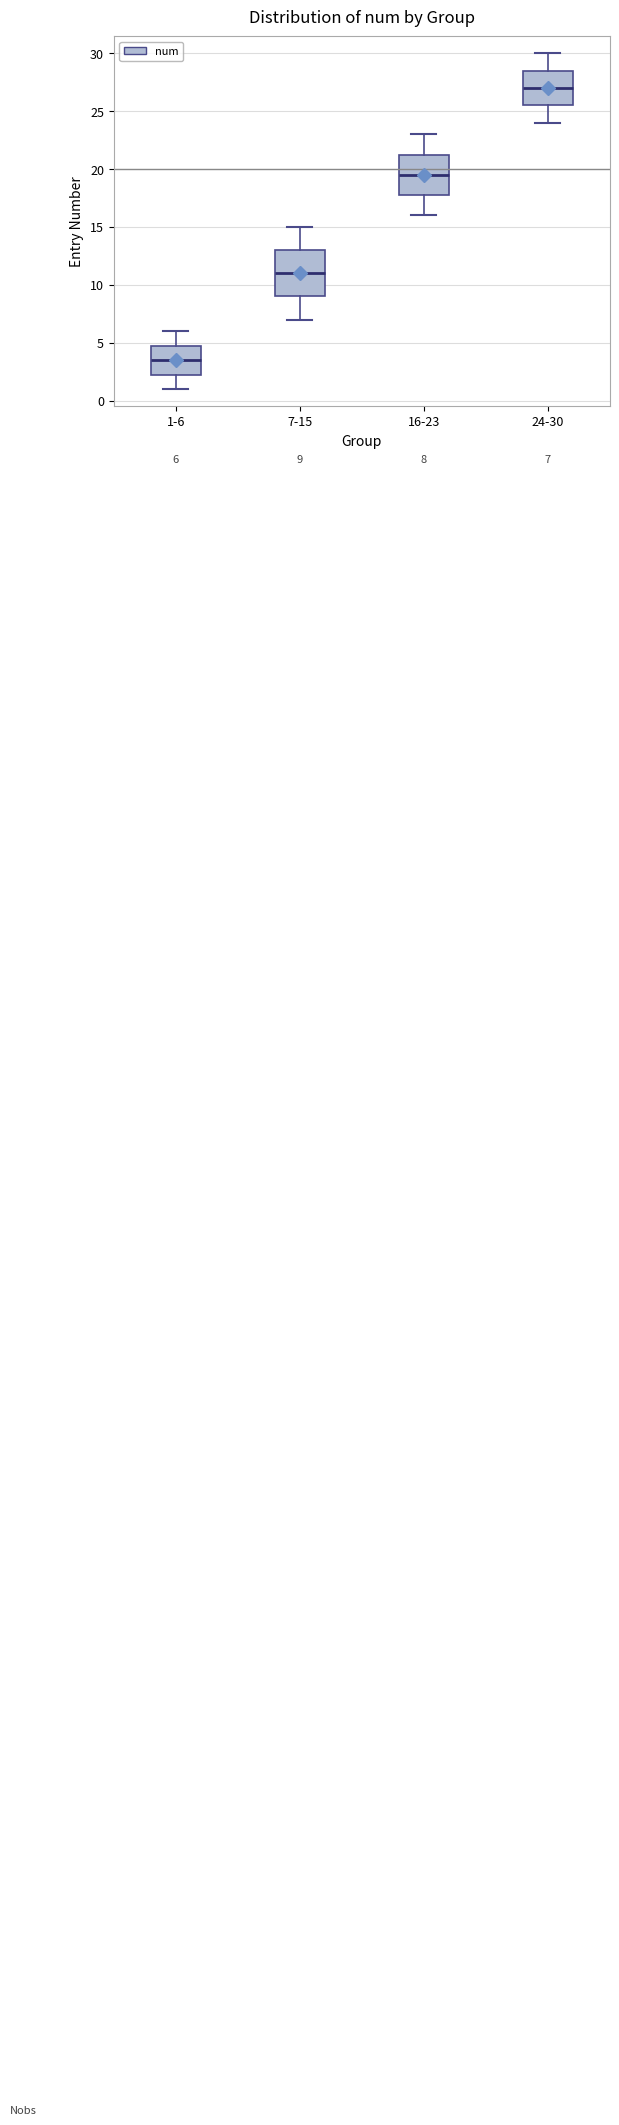

Which box has the lowest median line?

1-6